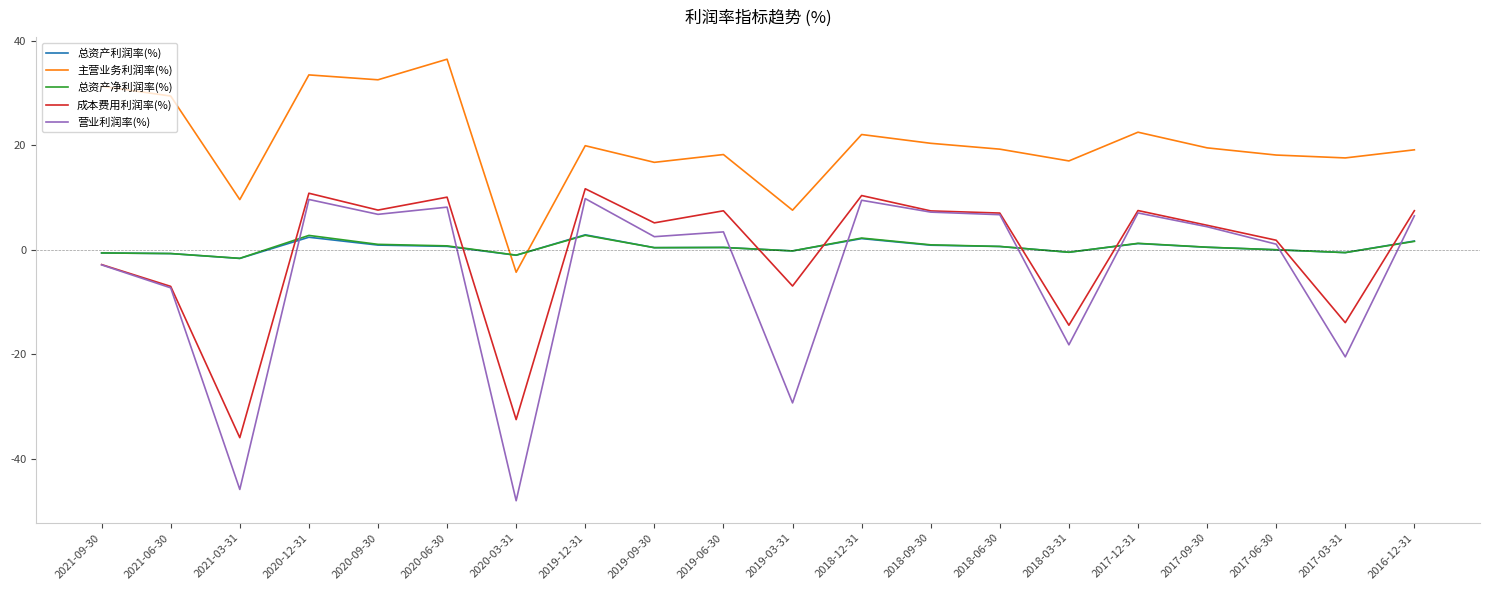

What is the spread (max minus min) of values at 2017-06-30?

18.1